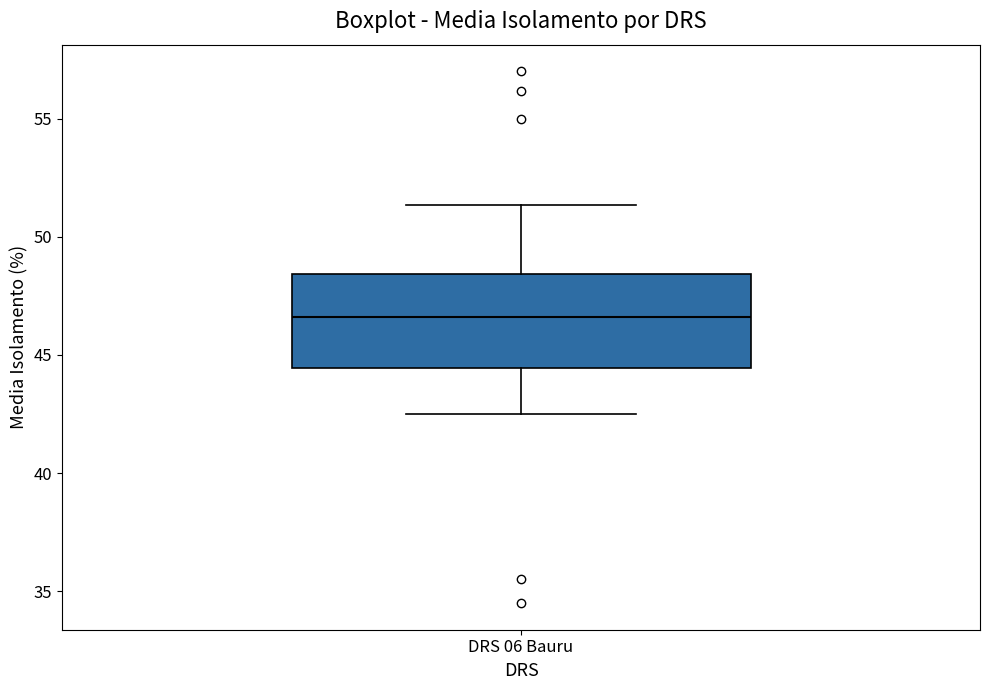

Read this box plot against the y-axis: the position of the median line, the range covered by the box, and the ends of both whiskers. The values are not printed on the chart, so give them approximately, as read against the axis.

median 46.5, box 44.5 to 48.5, whiskers 42.5 to 51.5